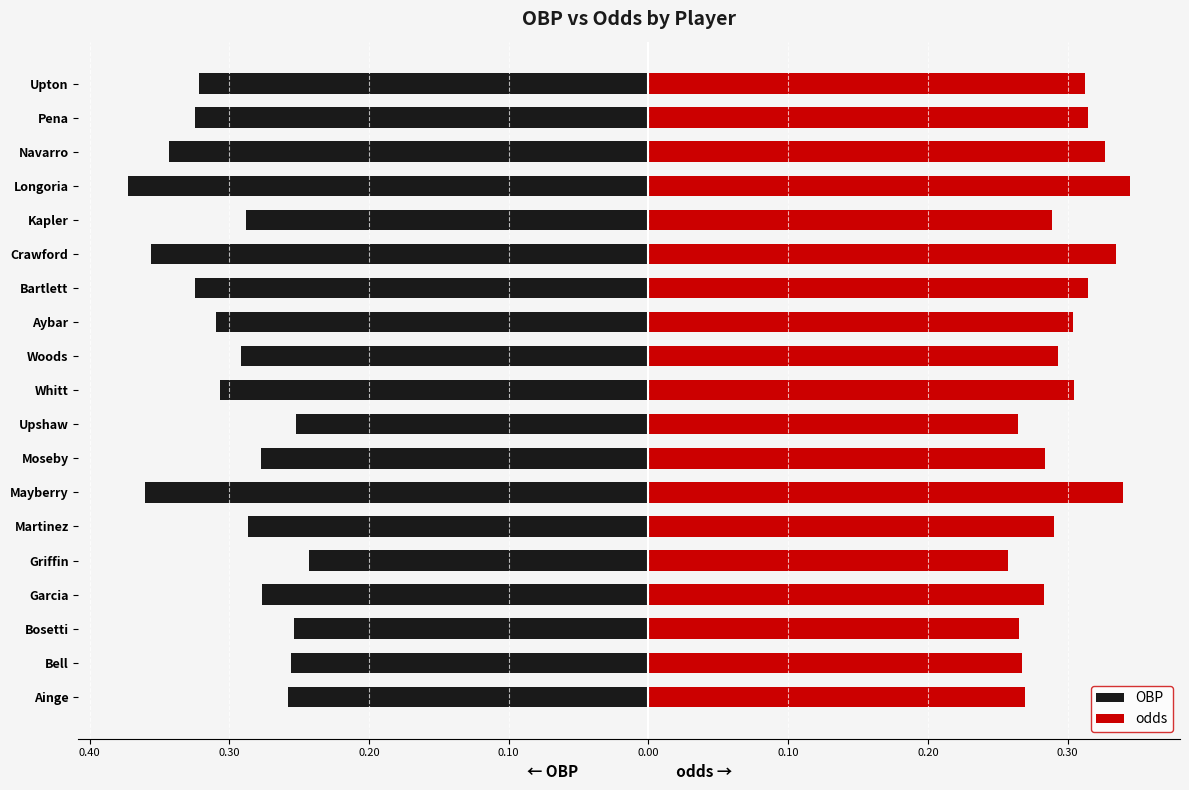

The value of OBP at Ainge is -0.1. True or false?

False